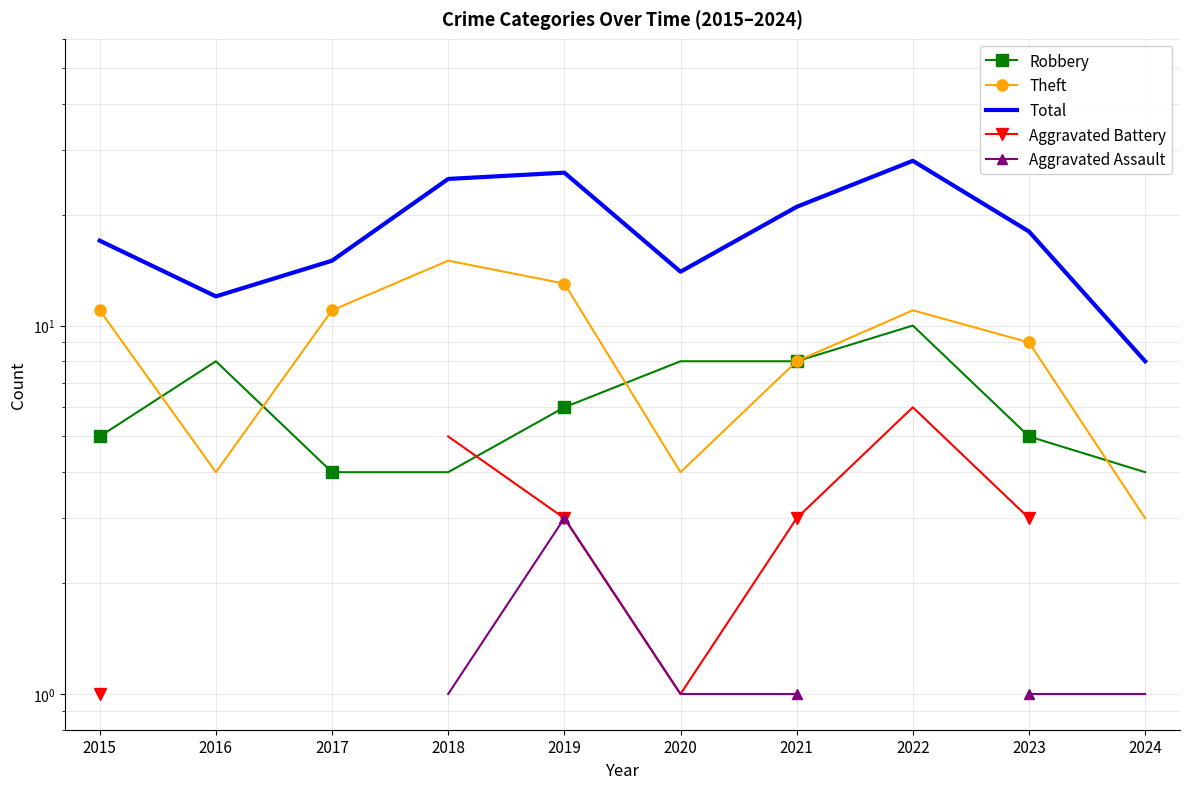

Where is the first local minimum for Total?

2016